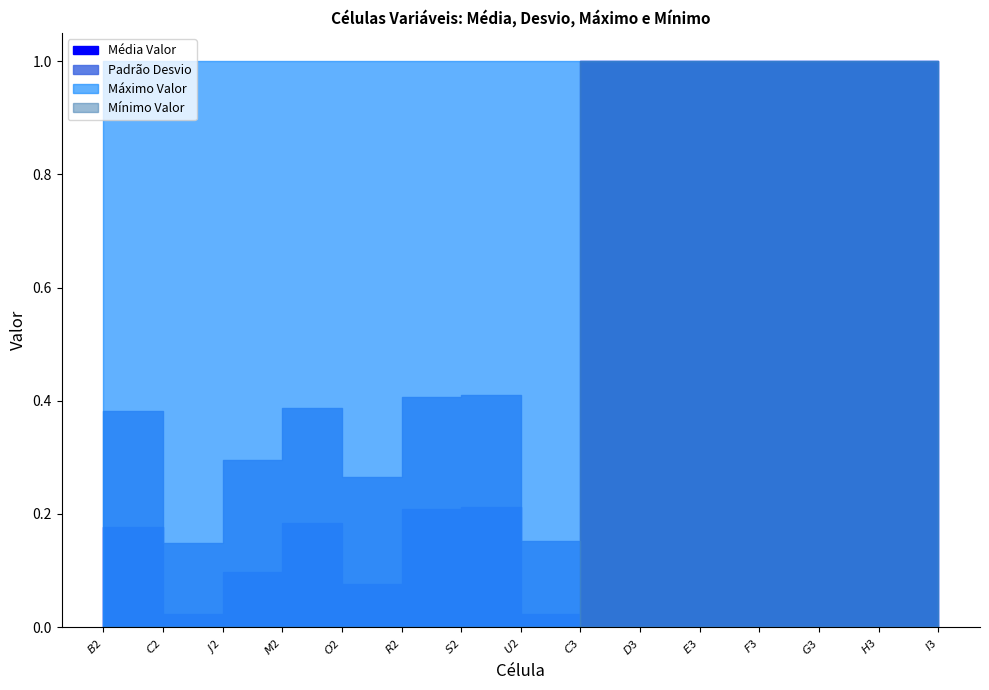

Between $M$2 and $D$3, which series saw the biggest shift?

Mínimo Valor